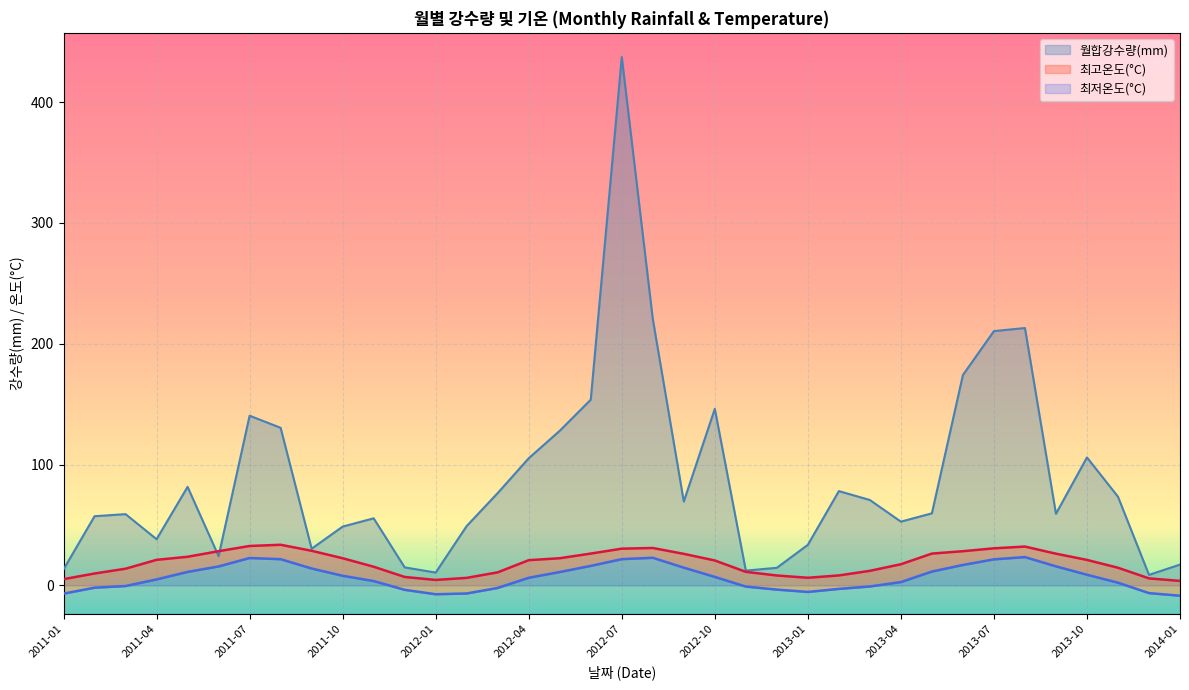

List the labels in order of 최고온도(°C) value, largest first.

2011-08, 2011-07, 2013-08, 2012-08, 2013-07, 2012-07, 2011-09, 2011-06, 2013-06, 2012-06, 2013-05, 2013-09, 2012-09, 2011-05, 2012-05, 2011-10, 2011-04, 2013-10, 2012-04, 2012-10, 2013-04, 2011-11, 2013-11, 2011-03, 2013-03, 2012-11, 2012-03, 2011-02, 2013-02, 2012-12, 2011-12, 2013-01, 2012-02, 2013-12, 2011-01, 2012-01, 2014-01